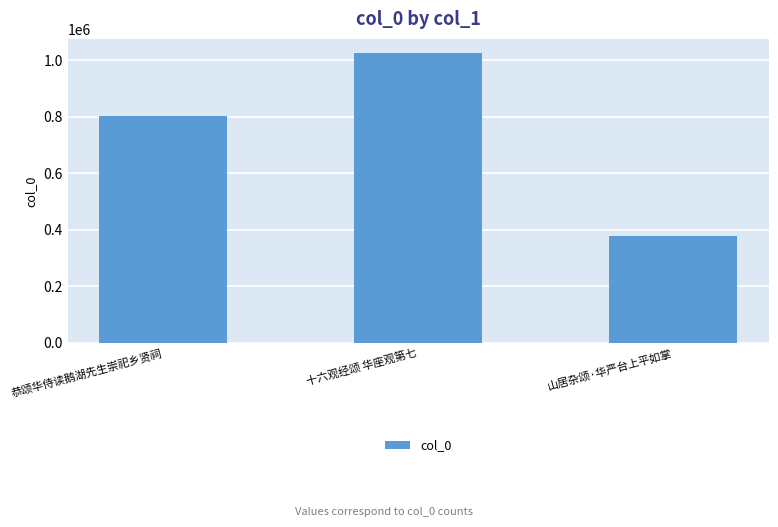

Is it true that the value at 山居杂颂·华严台上平如掌 is 618977?

False